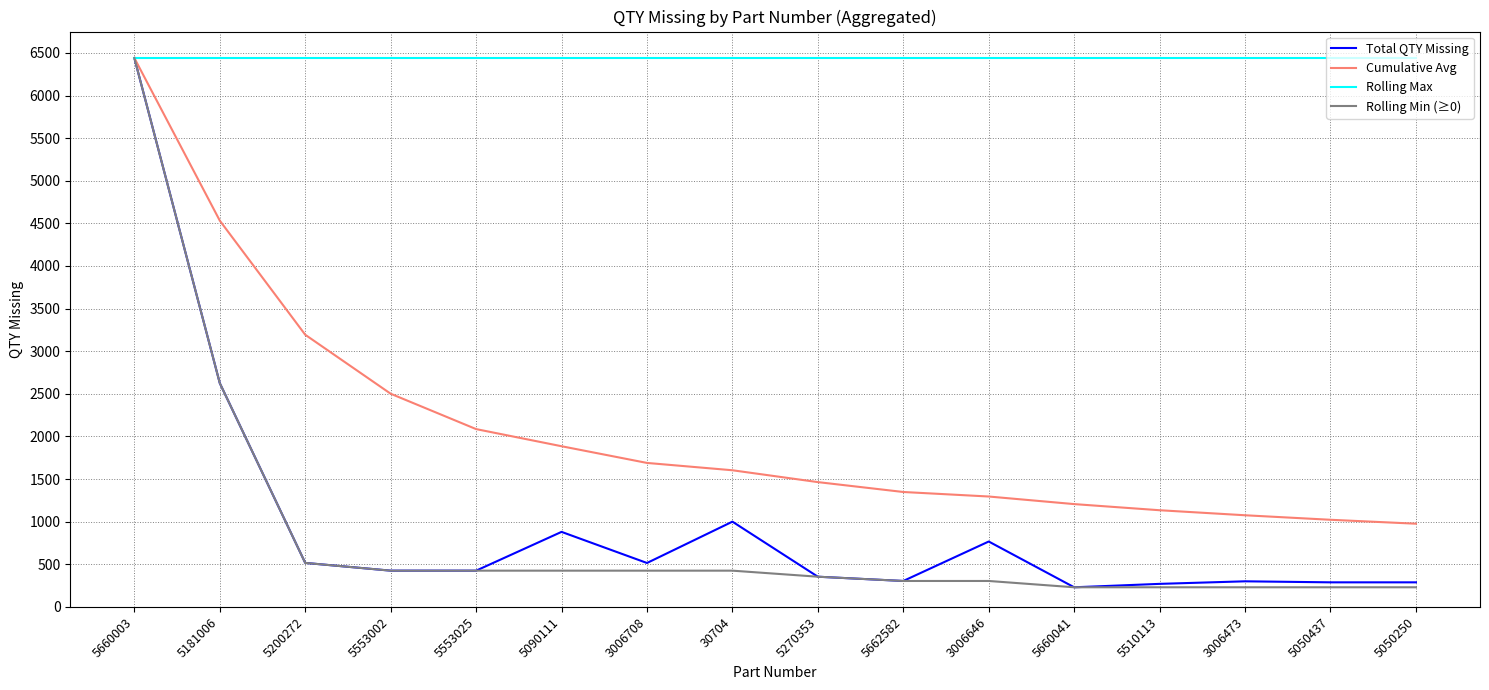

Is this an area chart (filled region under the line)?

No